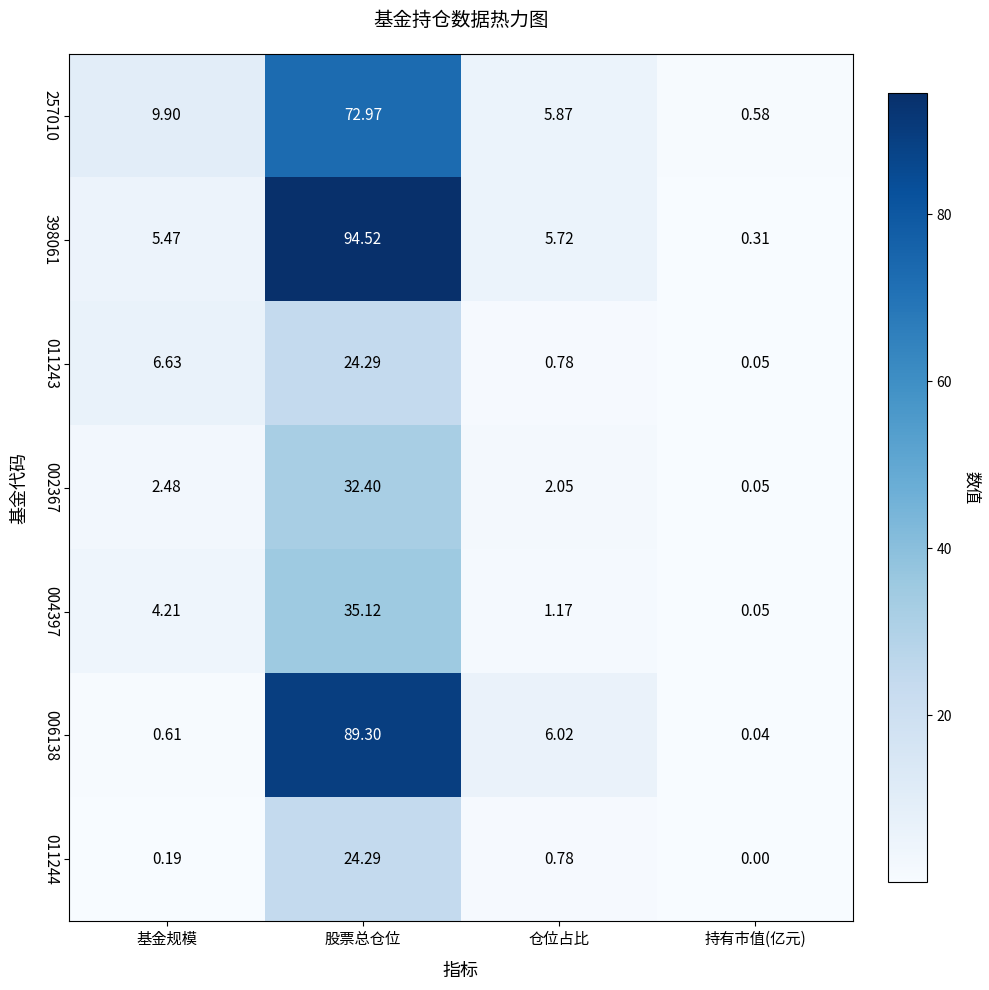

Rank the categories by 006138 value from lowest to highest.

持有市值(亿元), 基金规模, 仓位占比, 股票总仓位